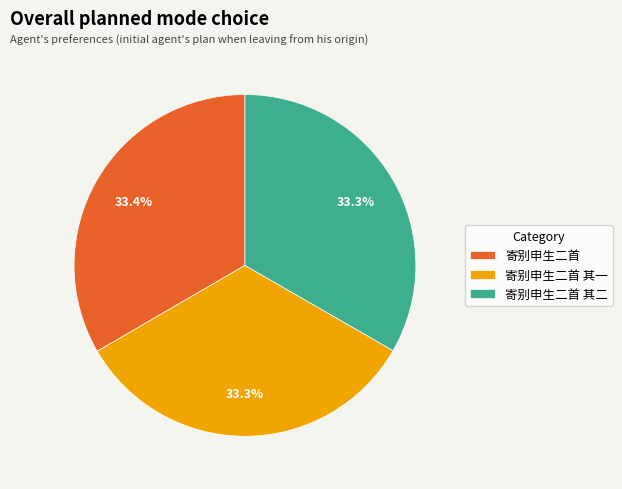

Combined, do 寄别申生二首 and 寄别申生二首 其一 account for over 50%?

Yes